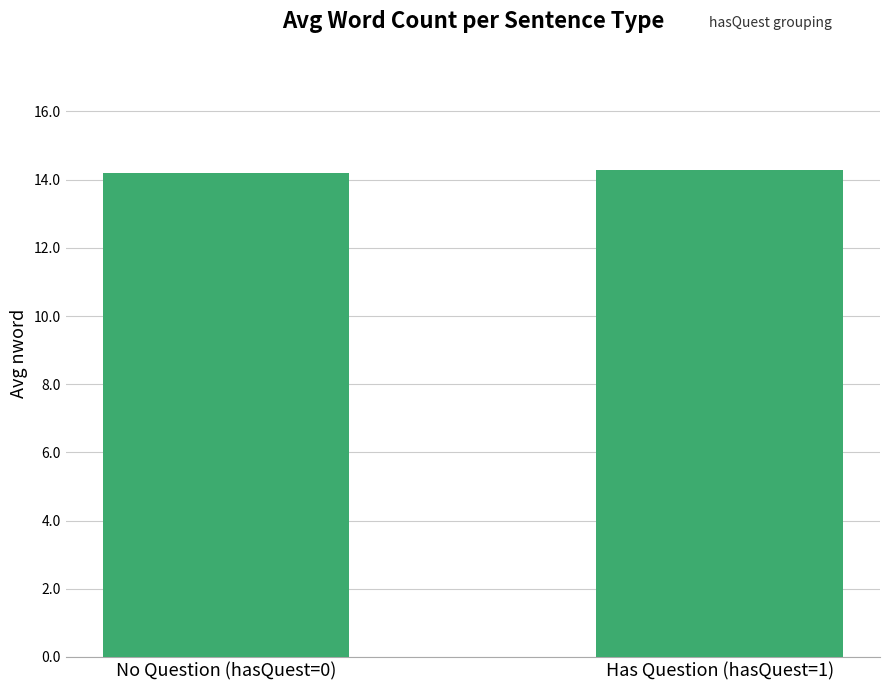

Does the chart contain any negative values?

No